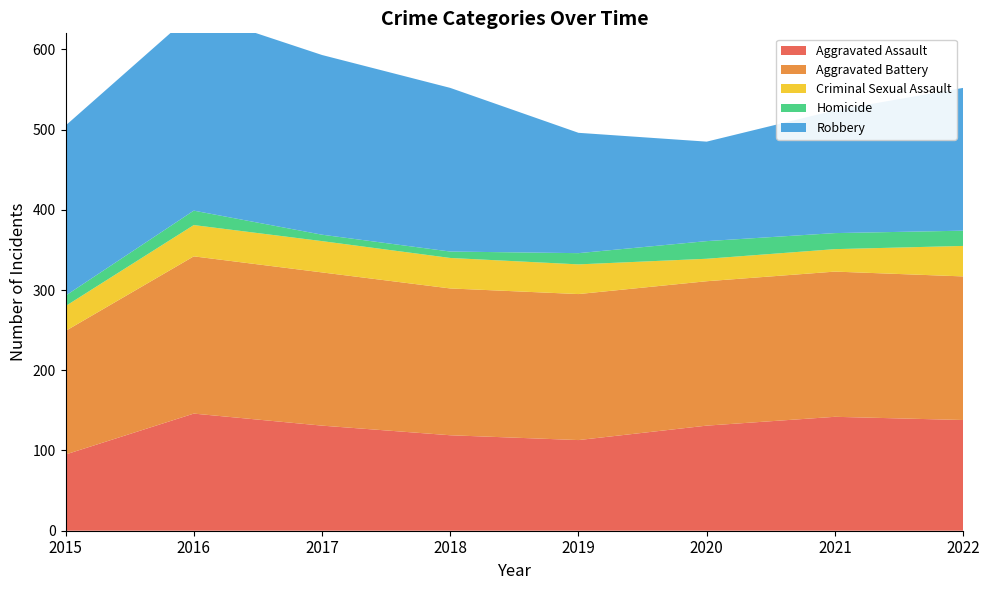

Reading left to right, transcribe all the data shown in this chart.

Aggravated Assault: 2015=95	2016=146	2017=131	2018=119	2019=113	2020=131	2021=142	2022=138
Aggravated Battery: 2015=154	2016=196	2017=191	2018=183	2019=182	2020=180	2021=181	2022=179
Criminal Sexual Assault: 2015=31	2016=39	2017=39	2018=38	2019=37	2020=28	2021=28	2022=38
Homicide: 2015=13	2016=18	2017=8	2018=8	2019=14	2020=22	2021=20	2022=19
Robbery: 2015=212	2016=247	2017=224	2018=204	2019=150	2020=124	2021=153	2022=178